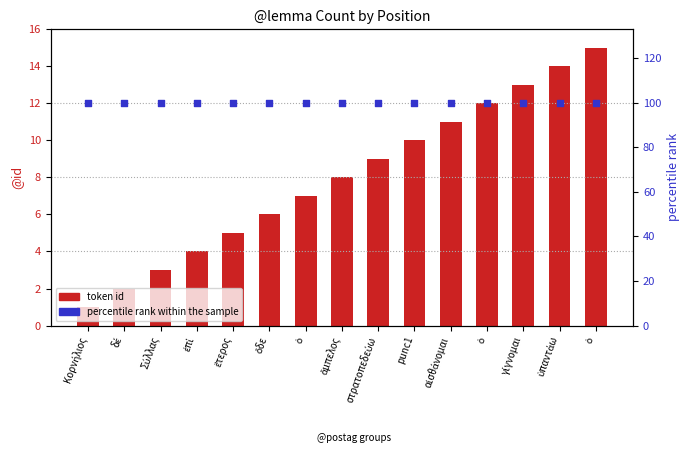

What are all the series names shown in the legend?

token id, percentile rank within the sample